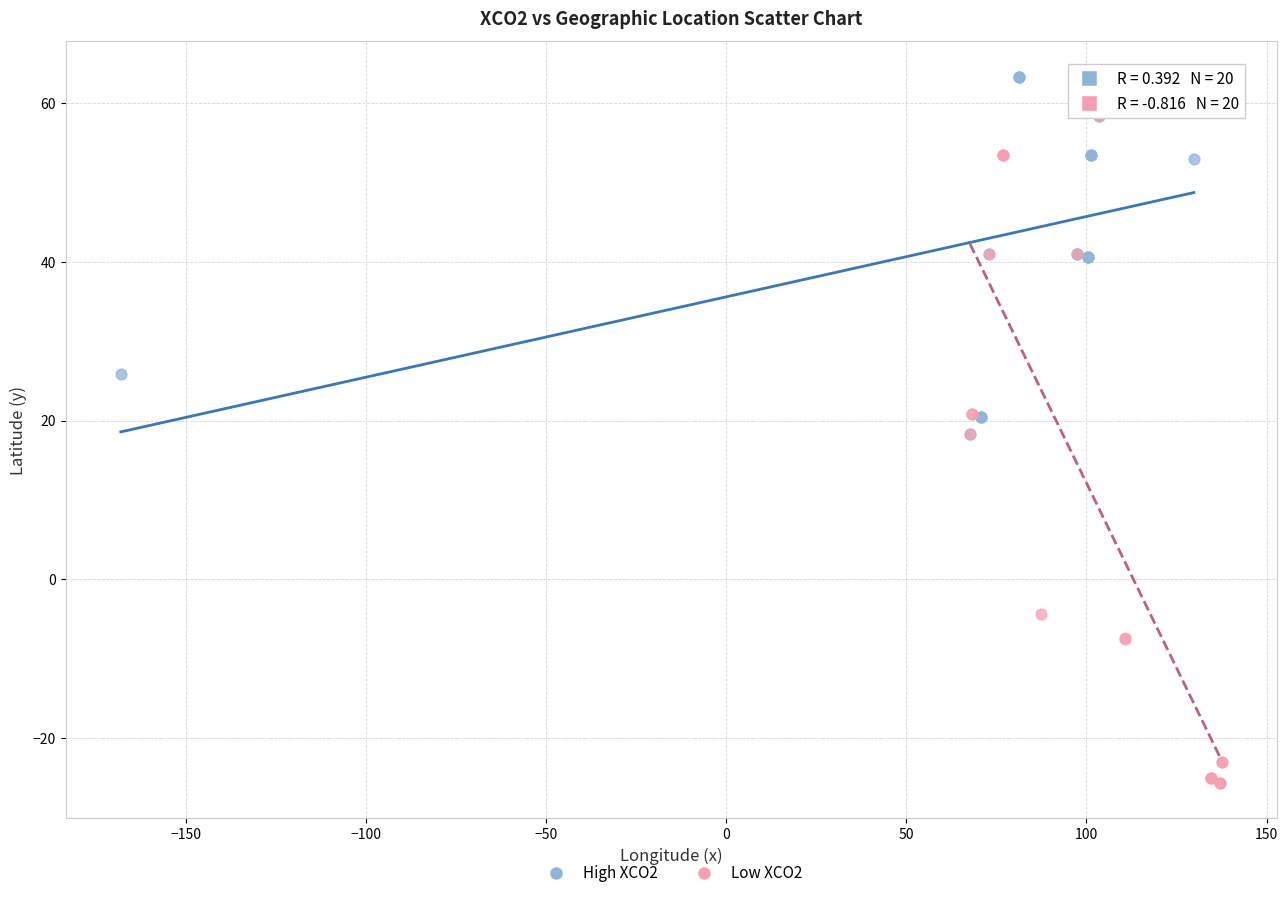

Which series has the widest spread of Y values?

Low XCO2